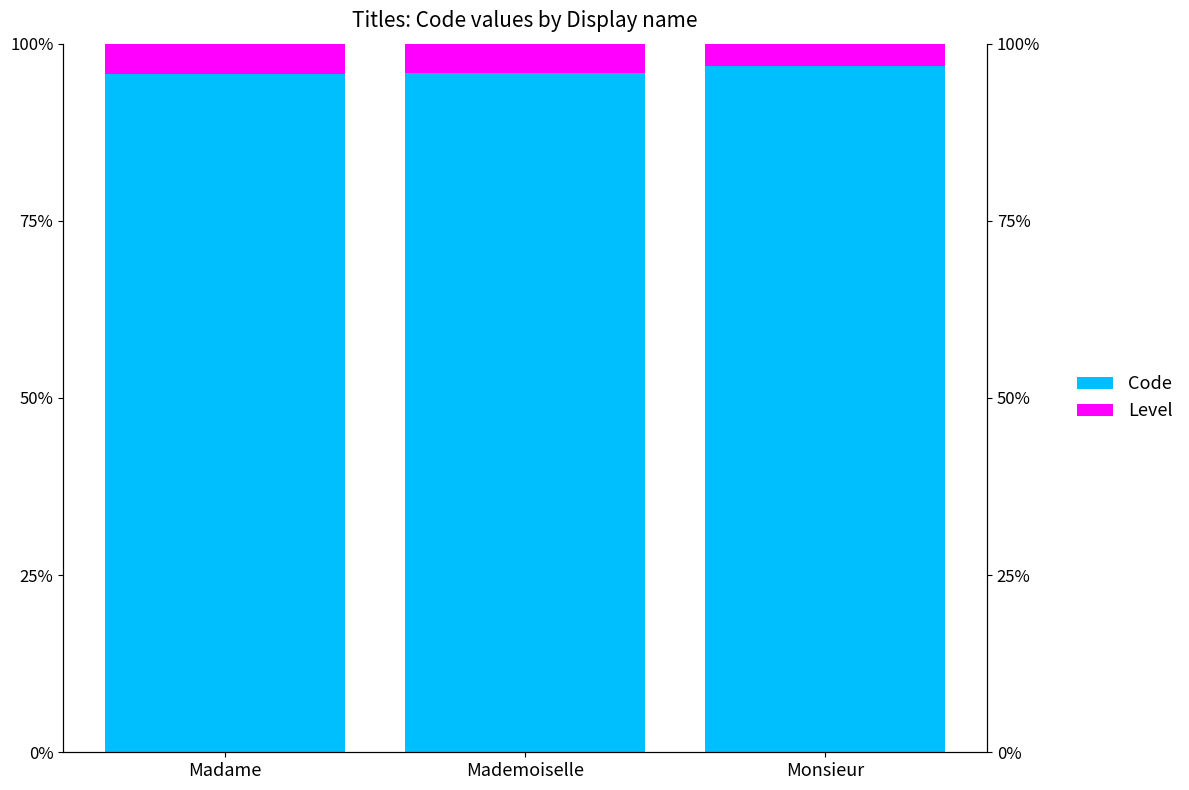

How many Code values are between 95 and 96?

2